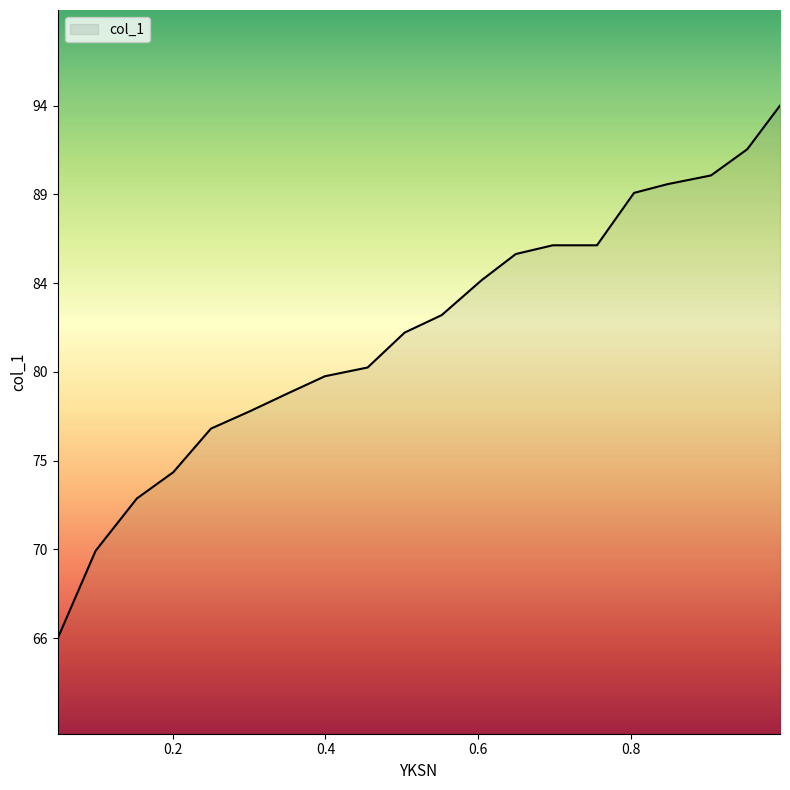

What is the minimum value shown in the chart?

65.8